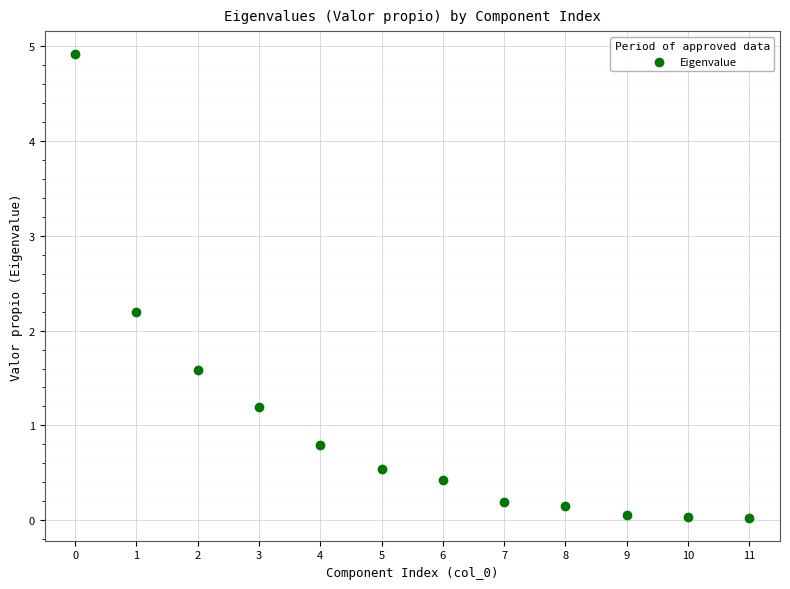

What Y value in the scatter plot is closest to 2?

2.2